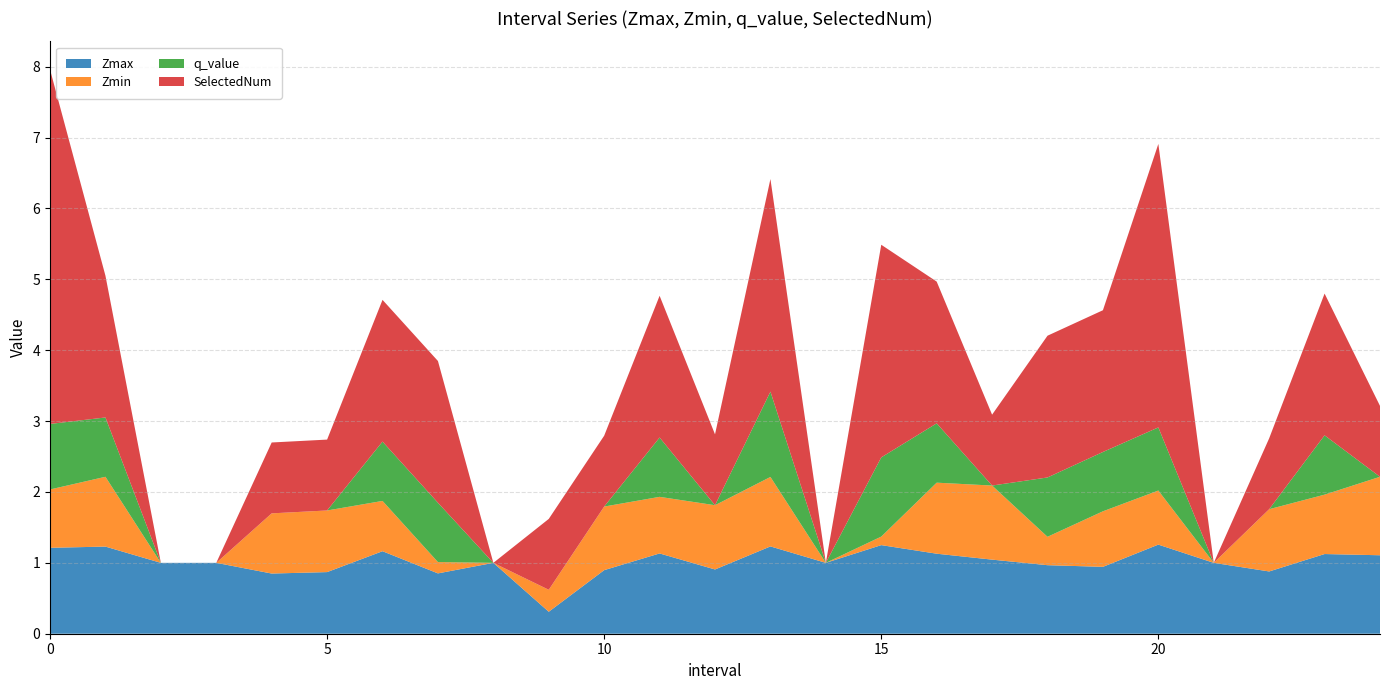

Reading left to right, extract all data points from this chart.

Zmax: 1.2	1.2	1.0	1.0	0.8	0.9	1.2	0.9	1.0	0.3	0.9	1.1	0.9	1.2	1.0	1.3	1.1	1.0	1.0	0.9	1.3	1.0	0.9	1.1	1.1
Zmin: 0.8	1.0	0.0	0.0	0.8	0.9	0.7	0.2	0.0	0.3	0.9	0.8	0.9	1.0	0.0	0.1	1.0	1.0	0.4	0.8	0.8	0.0	0.9	0.8	1.1
q_value: 0.9	0.8	0.0	0.0	-0.0	-0.0	0.8	0.8	0.0	-0.0	-0.0	0.8	-0.0	1.2	0.0	1.1	0.8	-0.0	0.8	0.8	0.9	0.0	-0.0	0.8	-0.0
SelectedNum: 5.0	2.0	0.0	0.0	1.0	1.0	2.0	2.0	0.0	1.0	1.0	2.0	1.0	3.0	0.0	3.0	2.0	1.0	2.0	2.0	4.0	0.0	1.0	2.0	1.0